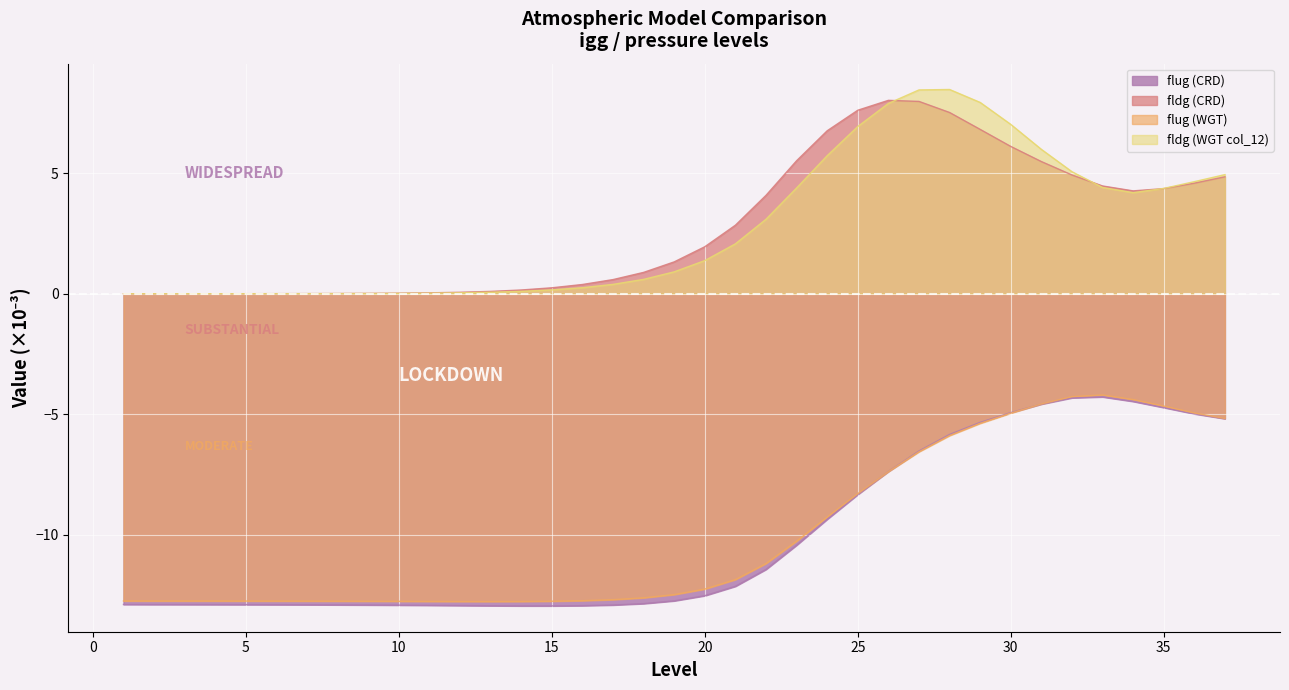

What is the sum of all fldg (CRD) values?

102.1